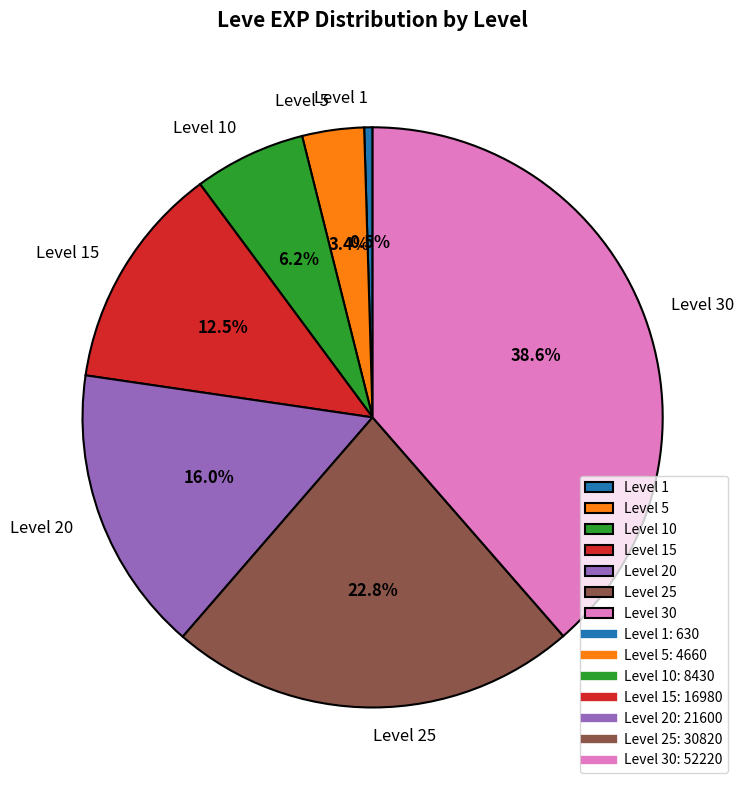

Does any single category account for the majority?

No